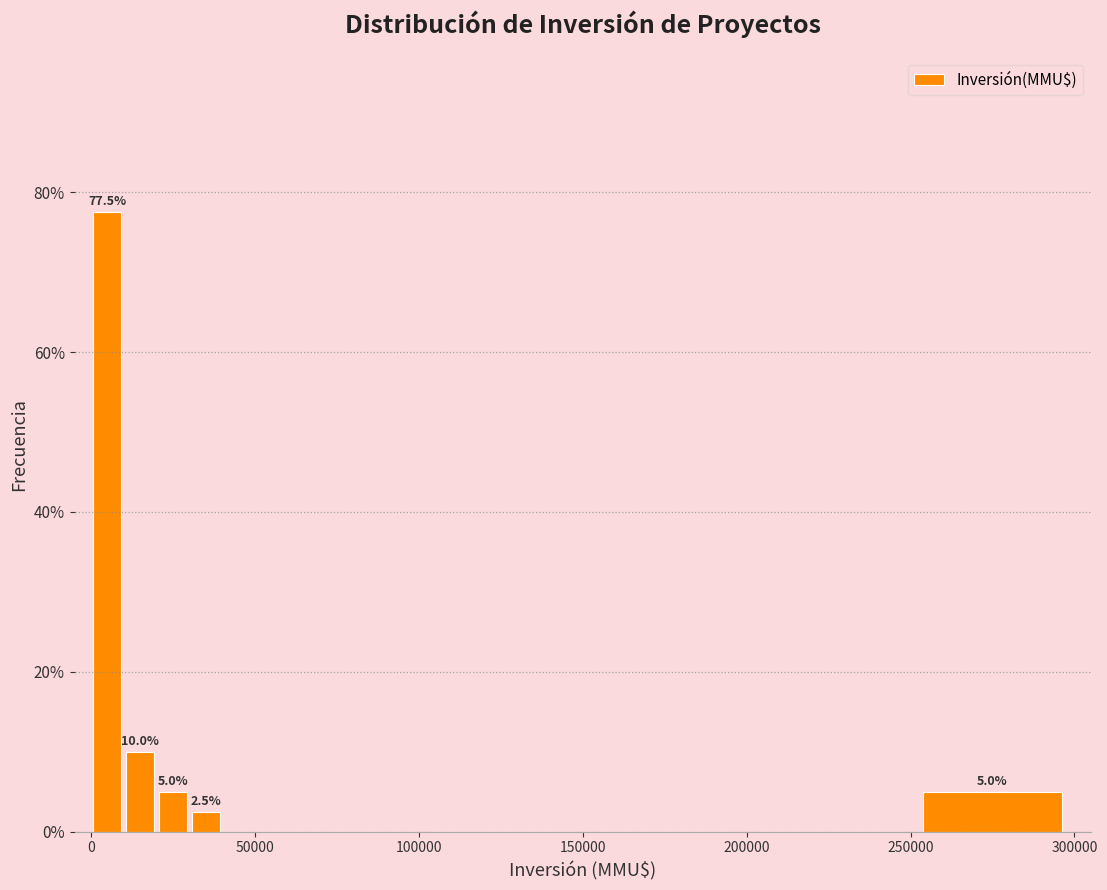

Read against the x-axis, roughly where is the centre of the tallest bar?

5000